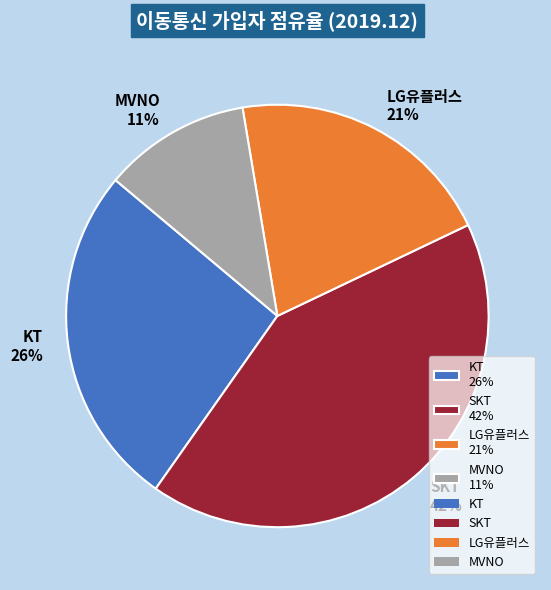

Count the number of slices in the pie.

4